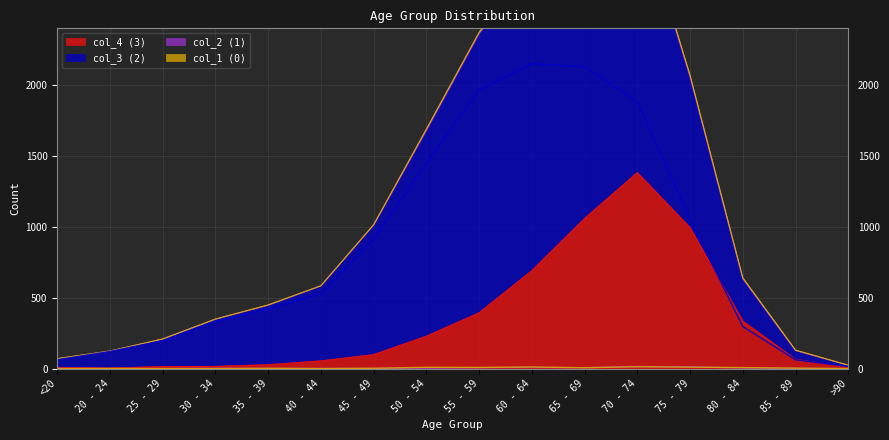

Does the chart display data point markers on the line(s)?

No